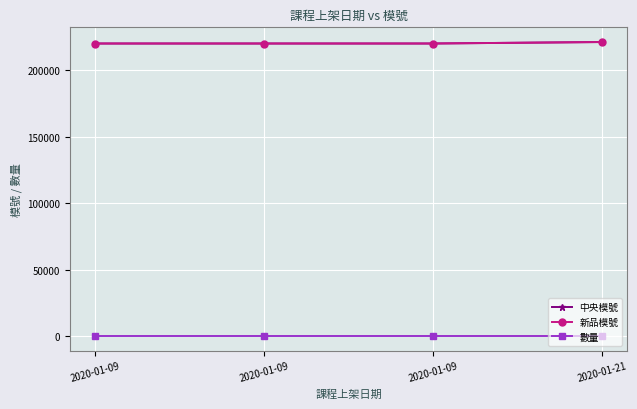

Does the chart have visible grid lines?

Yes